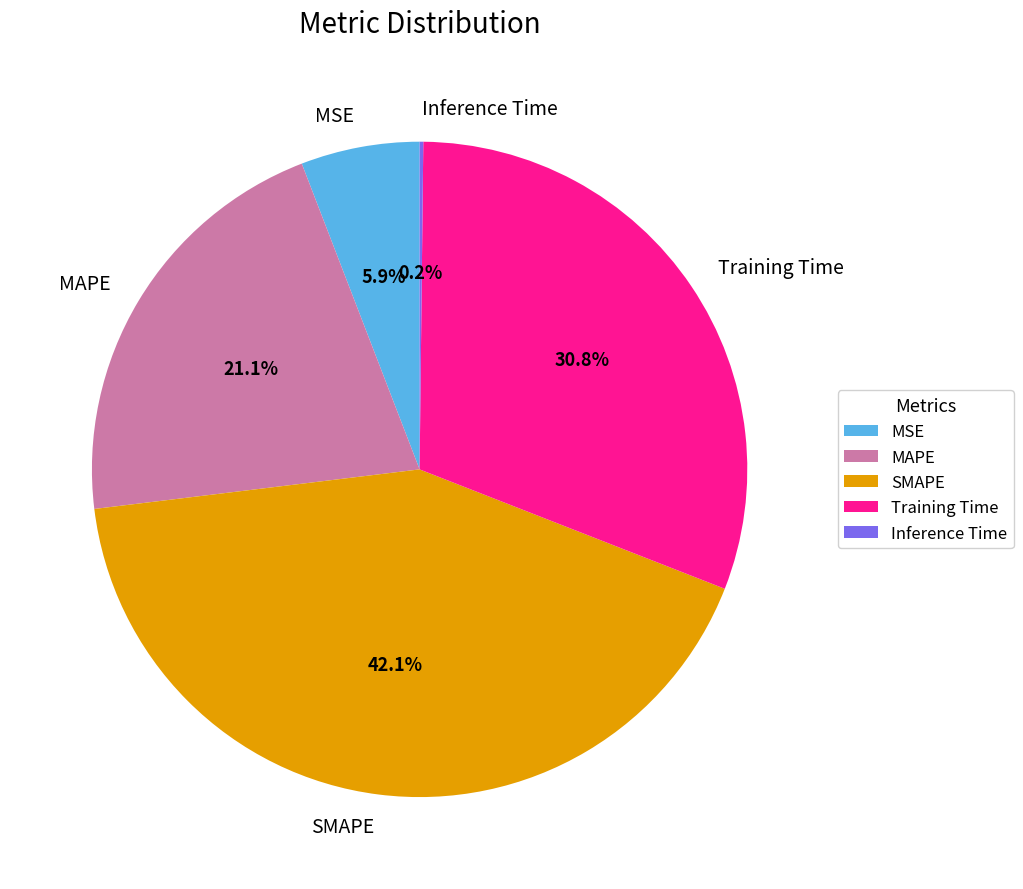

Approximately how many times larger is the value at SMAPE compared to Training Time?

1.4